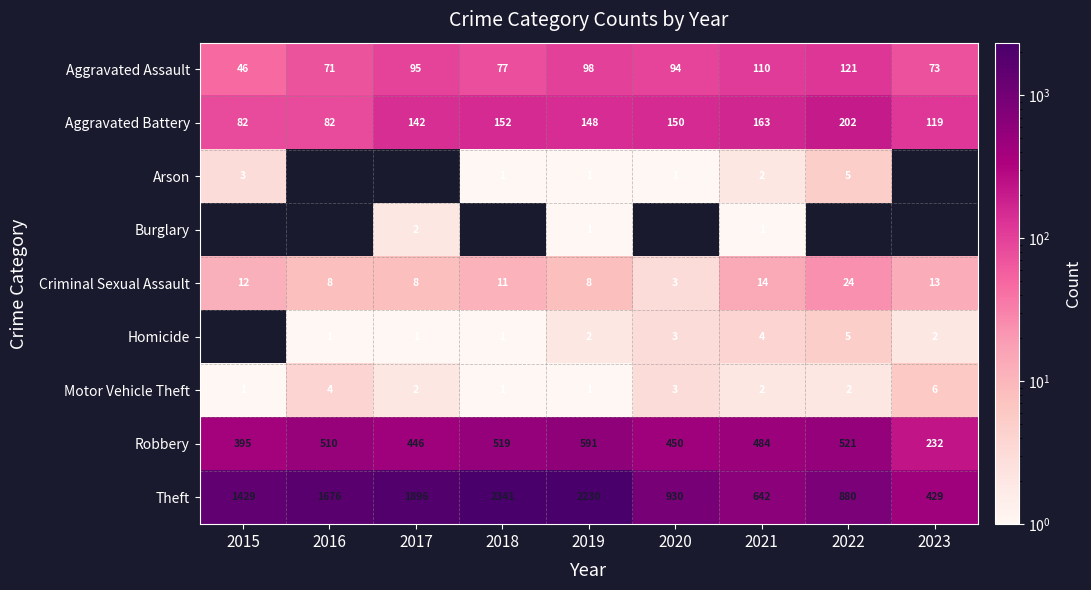

List the labels in order of Robbery value, largest first.

2019, 2022, 2018, 2016, 2021, 2020, 2017, 2015, 2023